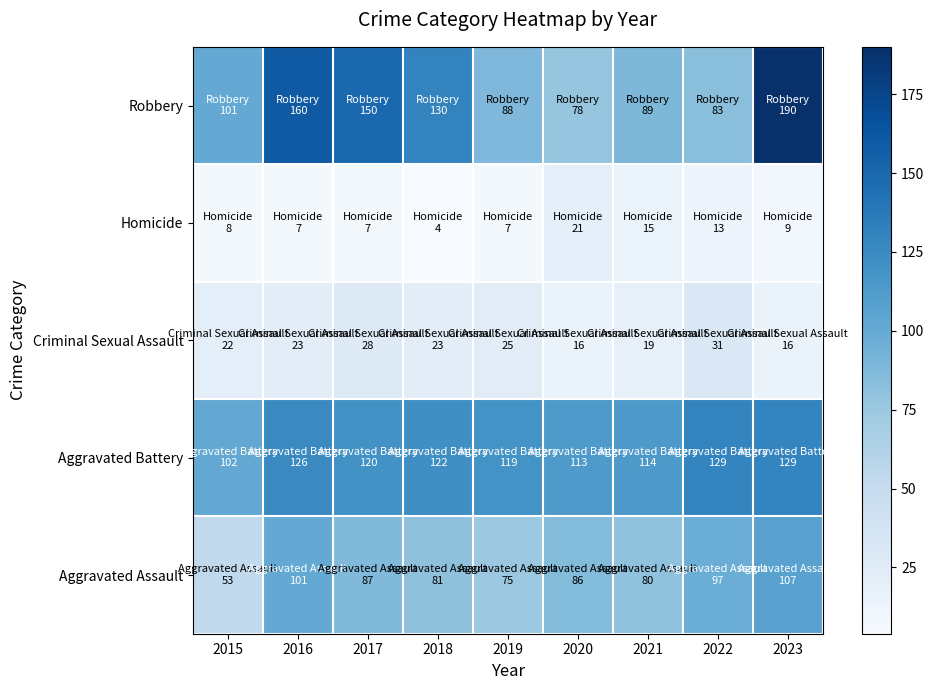

Reading left to right, what are all the values shown in this chart?

Aggravated Assault: 2015=53	2016=101	2017=87	2018=81	2019=75	2020=86	2021=80	2022=97	2023=107
Aggravated Battery: 2015=102	2016=126	2017=120	2018=122	2019=119	2020=113	2021=114	2022=129	2023=129
Criminal Sexual Assault: 2015=22	2016=23	2017=28	2018=23	2019=25	2020=16	2021=19	2022=31	2023=16
Homicide: 2015=8	2016=7	2017=7	2018=4	2019=7	2020=21	2021=15	2022=13	2023=9
Robbery: 2015=101	2016=160	2017=150	2018=130	2019=88	2020=78	2021=89	2022=83	2023=190